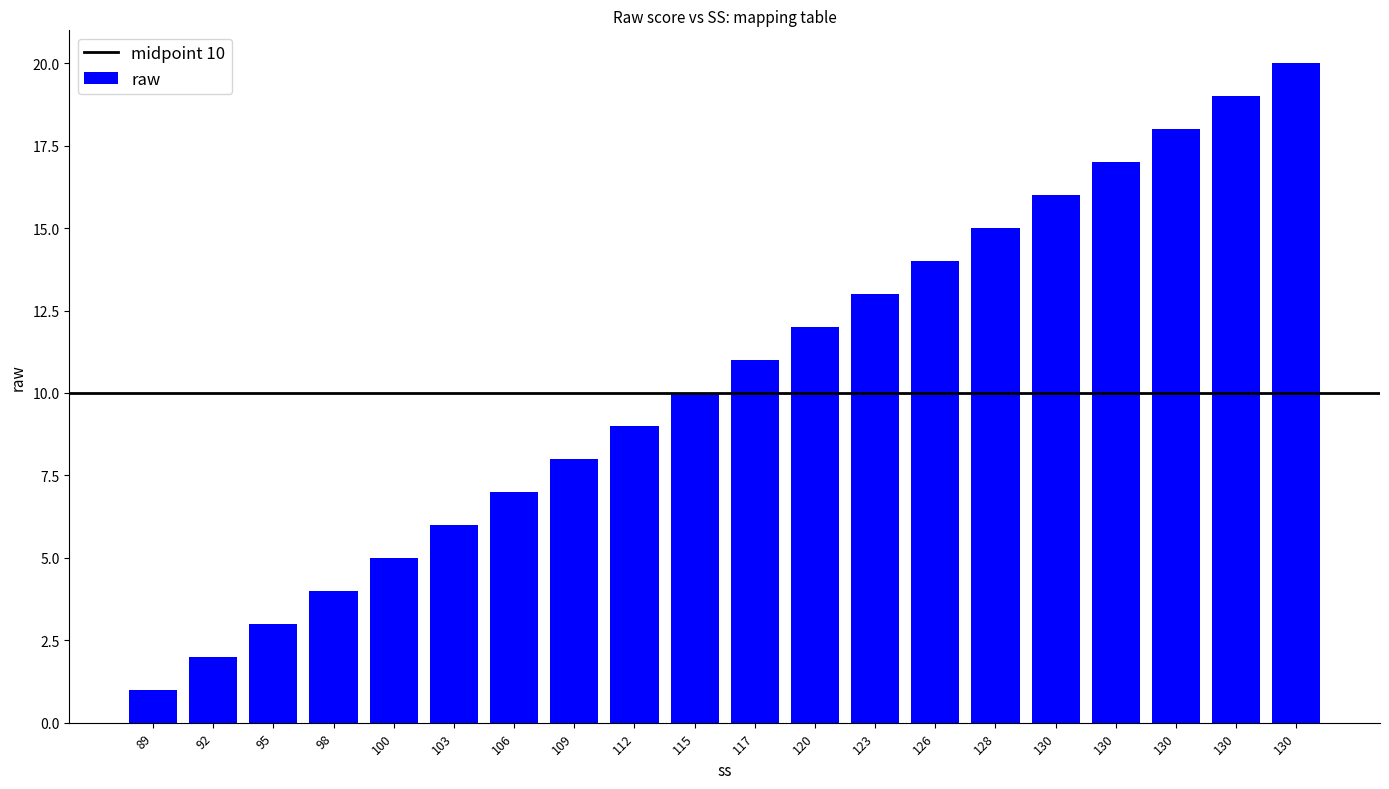

List the labels in order of value, smallest first.

89, 92, 95, 98, 100, 103, 106, 109, 112, 115, 117, 120, 123, 126, 128, 130, 130, 130, 130, 130